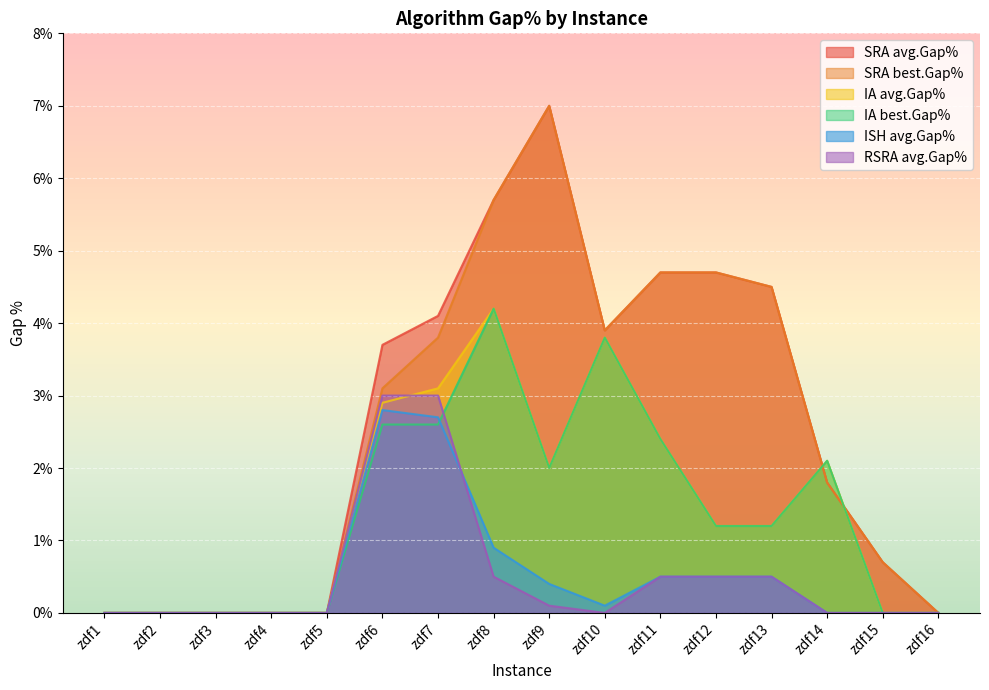

Reading left to right, transcribe all the data shown in this chart.

SRA avg.Gap%: 0.0	0.0	0.0	0.0	0.0	3.7	4.1	5.7	7.0	3.9	4.7	4.7	4.5	1.8	0.7	0.0
SRA best.Gap%: 0.0	0.0	0.0	0.0	0.0	3.1	3.8	5.7	7.0	3.9	4.7	4.7	4.5	1.8	0.7	0.0
IA avg.Gap%: 0.0	0.0	0.0	0.0	0.0	2.9	3.1	4.2	2.0	3.8	2.4	1.2	1.2	2.1	0.0	0.0
IA best.Gap%: 0.0	0.0	0.0	0.0	0.0	2.6	2.6	4.2	2.0	3.8	2.4	1.2	1.2	2.1	0.0	0.0
ISH avg.Gap%: 0.0	0.0	0.0	0.0	0.0	2.8	2.7	0.9	0.4	0.1	0.5	0.5	0.5	0.0	0.0	0.0
RSRA avg.Gap%: 0.0	0.0	0.0	0.0	0.0	3.0	3.0	0.5	0.1	0.0	0.5	0.5	0.5	0.0	0.0	0.0